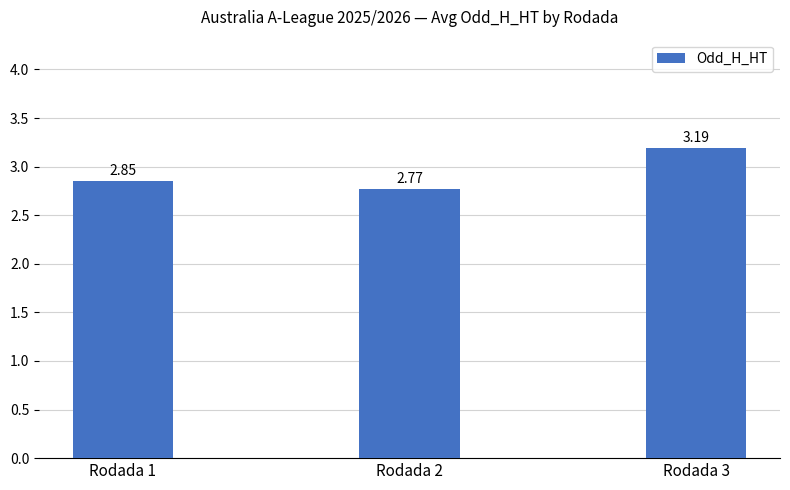

What is the sum of the values at Rodada 2 and Rodada 3?

6.0